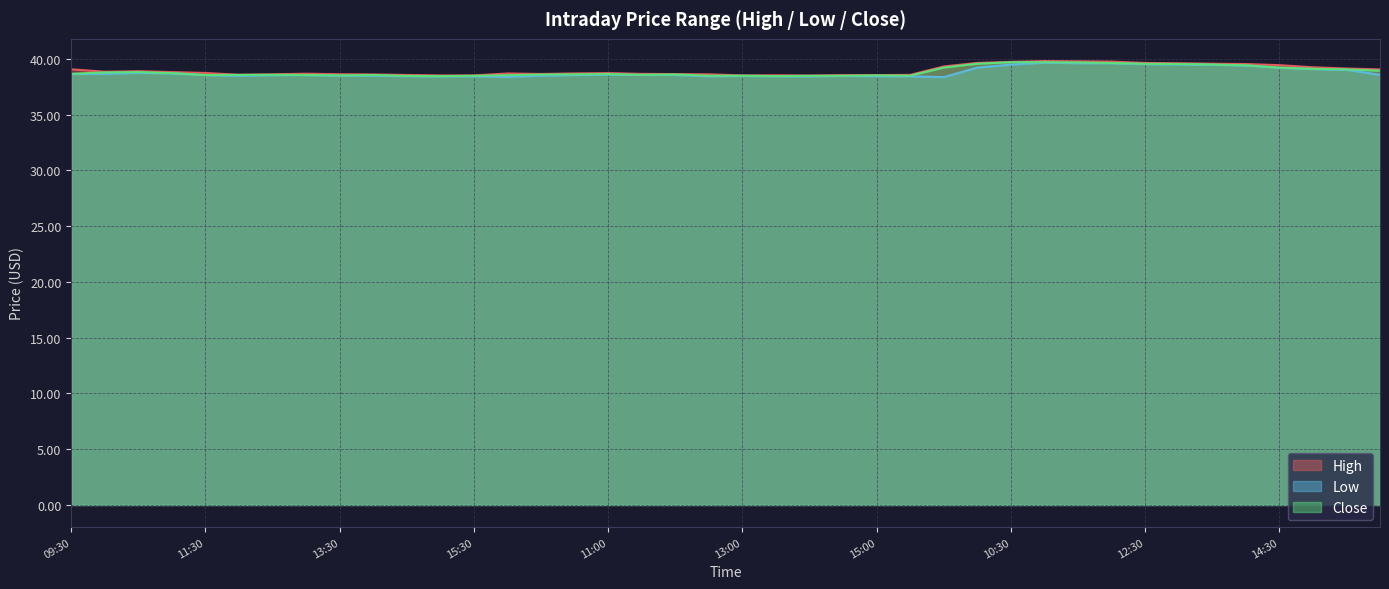

What is the minimum value for High?

38.5